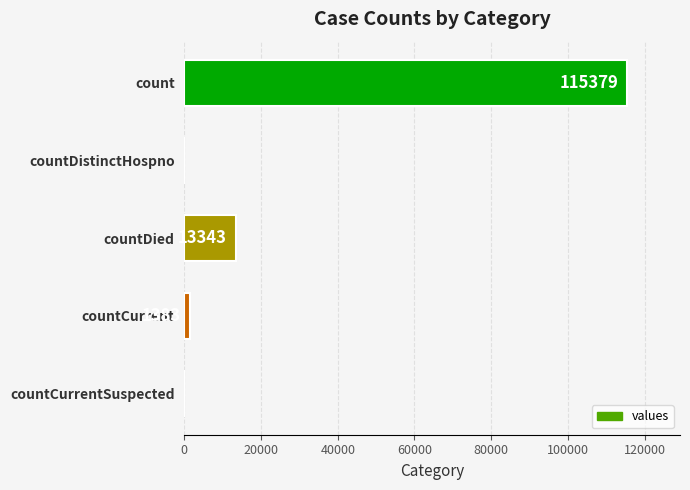

What is the sum of the values at countDistinctHospno and countCurrent?

1383